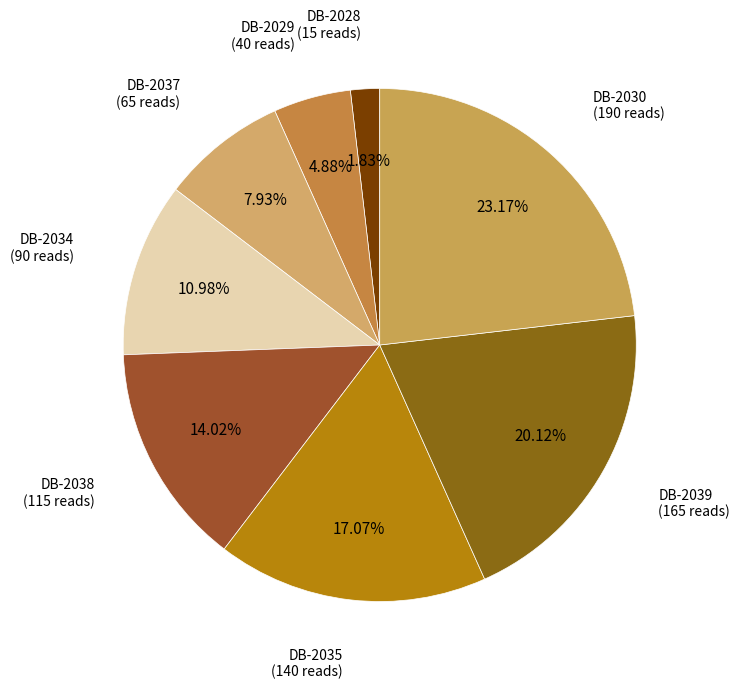

To the nearest percent, what is the average slice percentage?

12%